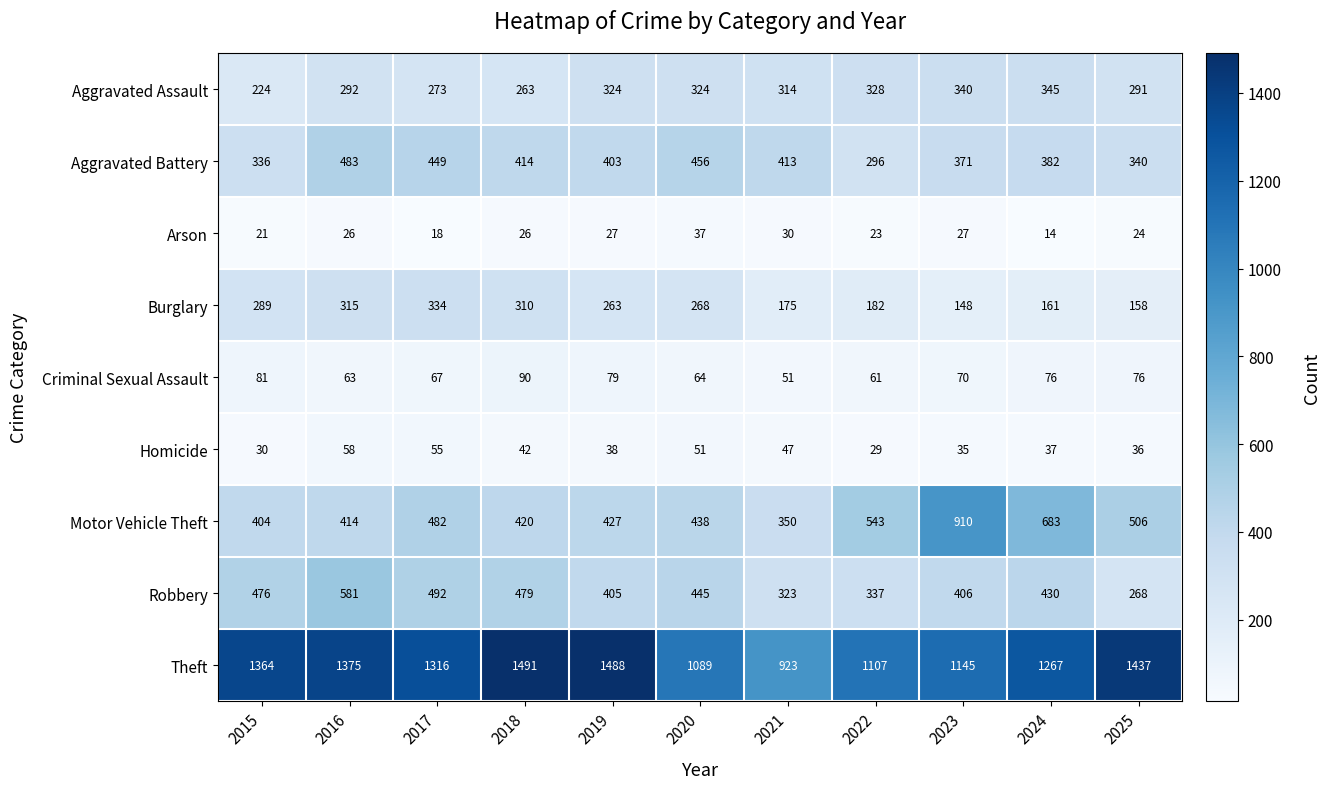

Which series has the largest total across all categories?

Theft